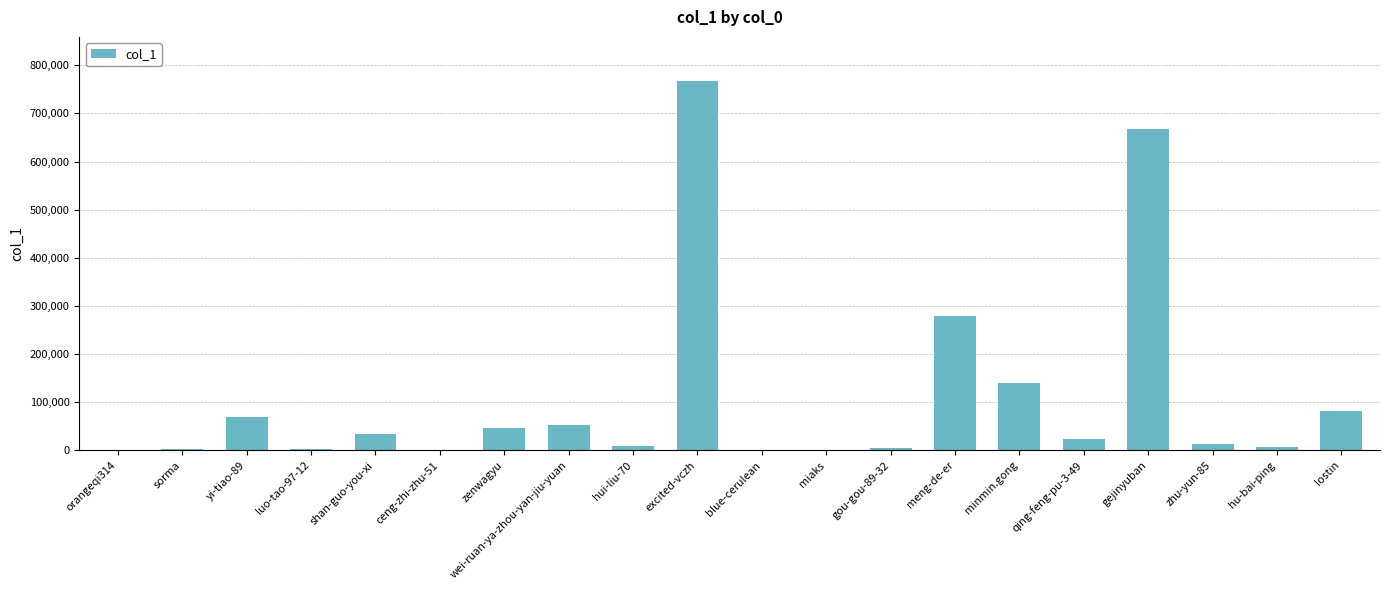

What is the greatest value displayed?

767066